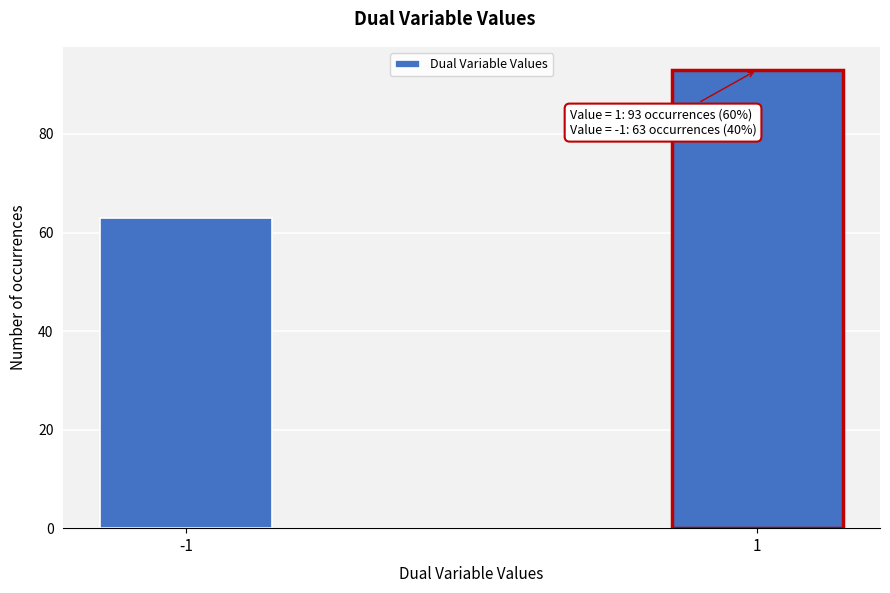

Reading left to right, what are all the values shown in this chart?

-1=63	1=93